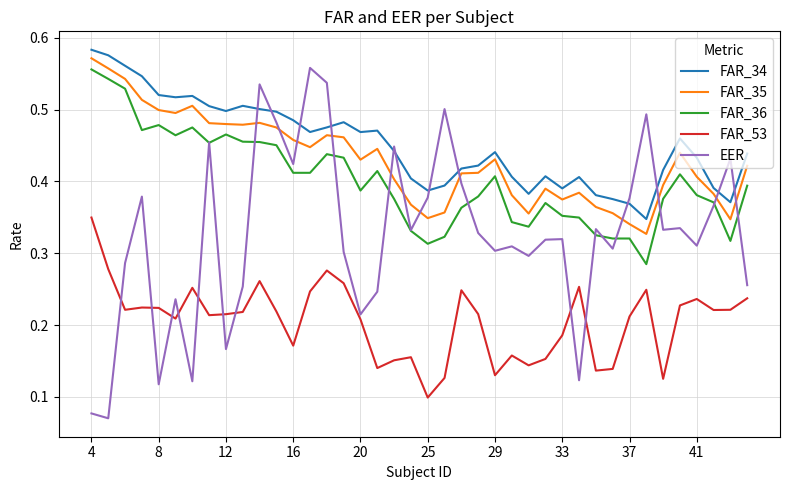

True or false: FAR_36 and FAR_35 intersect in this chart.

False